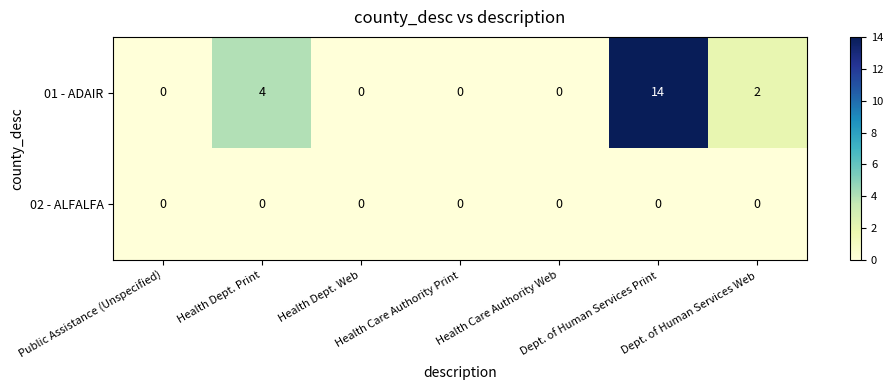

Count the 01 - ADAIR values in the range 0 to 4.

6